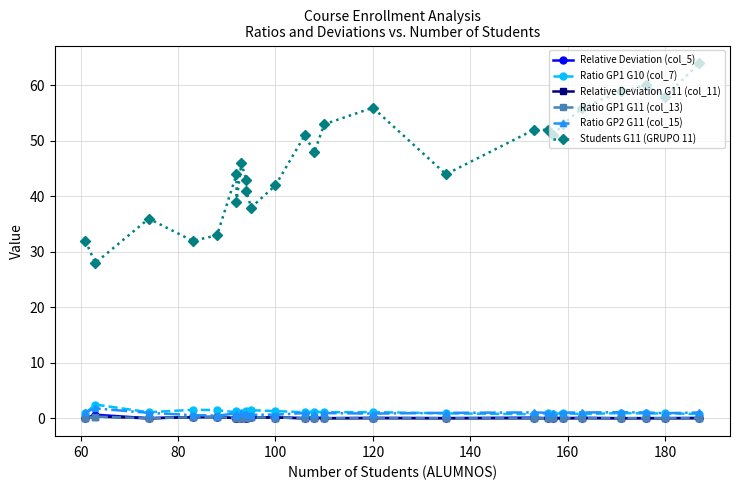

True or false: Ratio GP1 G11 (col_13) has more than 2 interior local peaks.

True